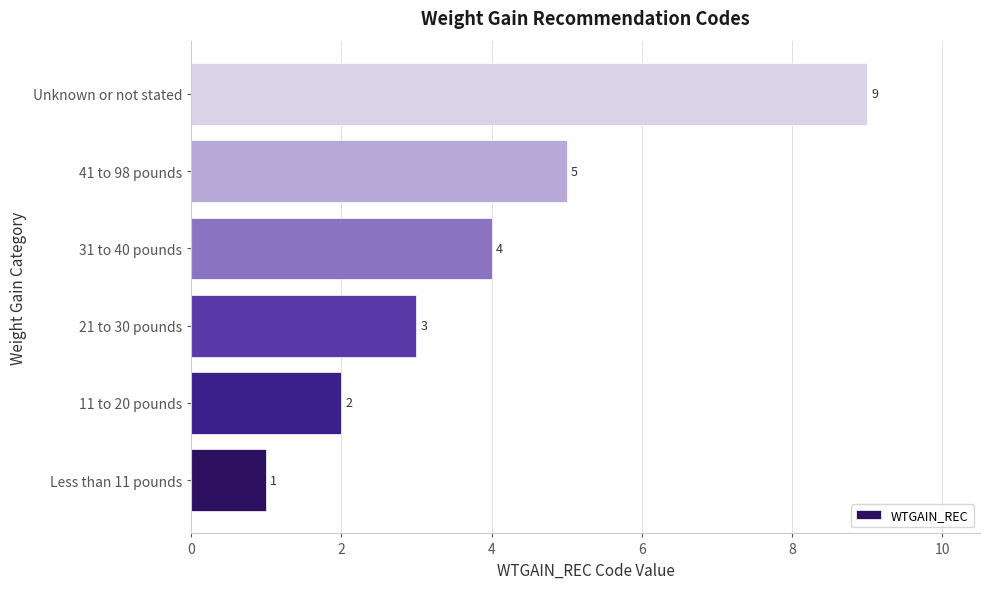

How many bars are there in total?

6